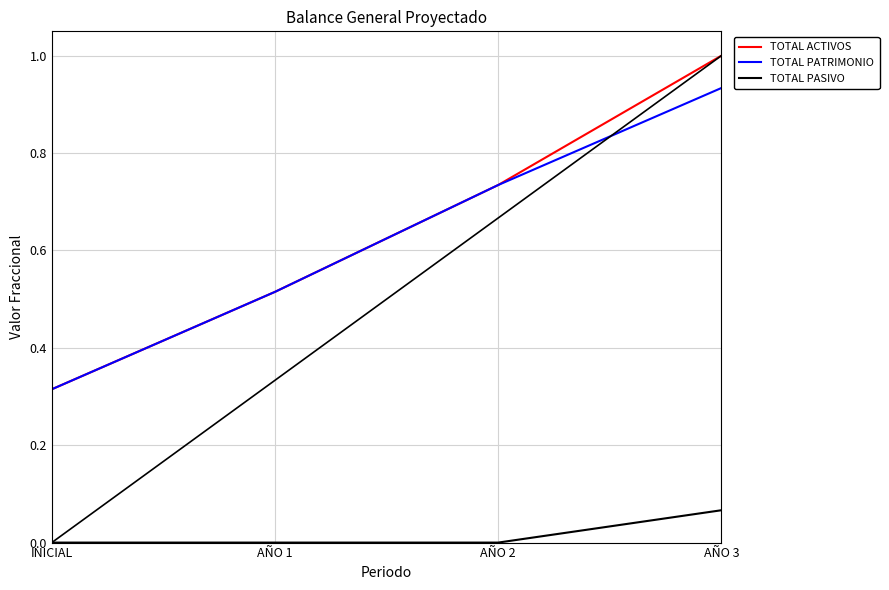

Does the chart have visible grid lines?

Yes